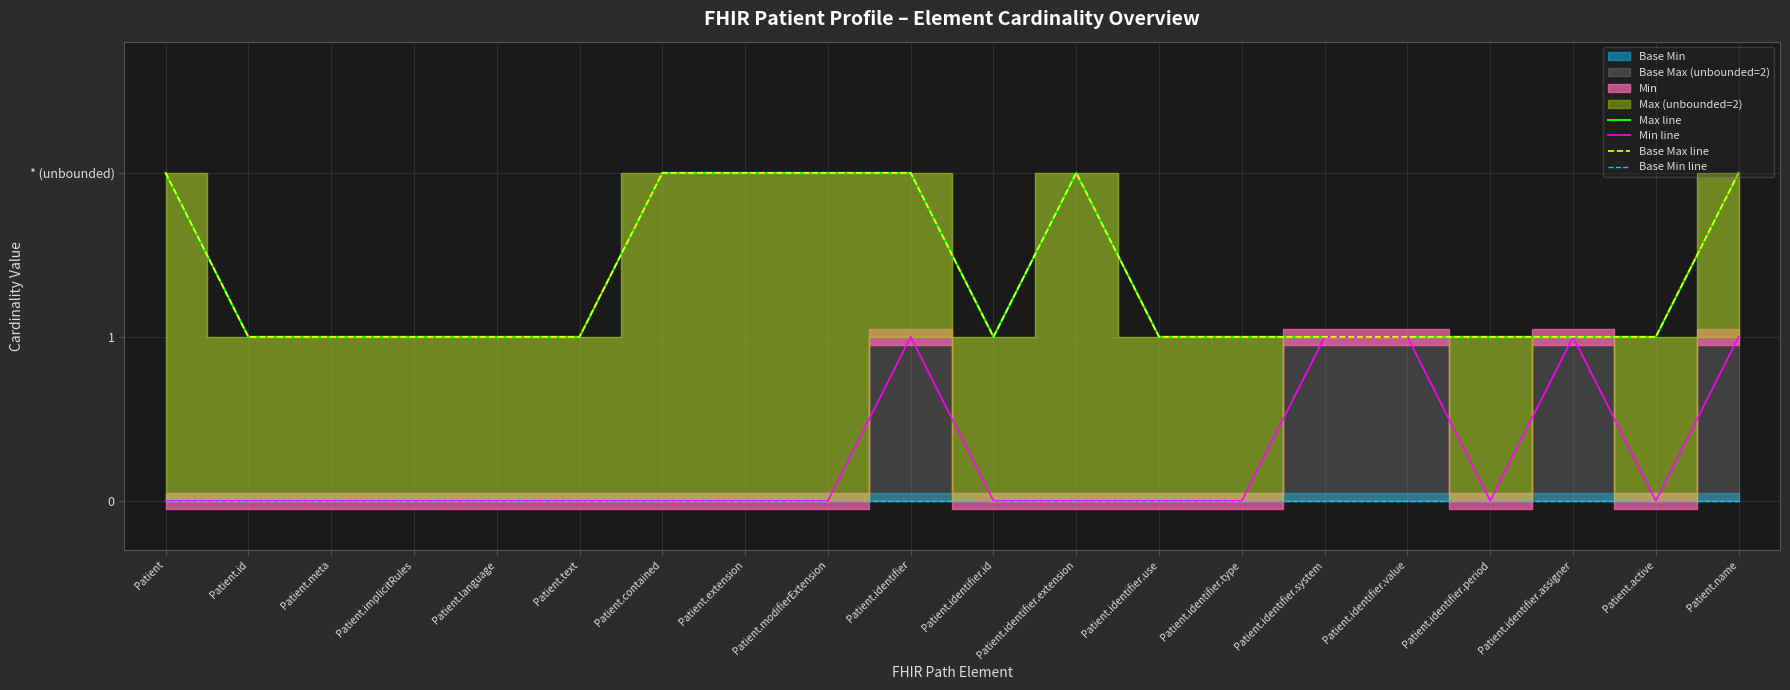

How many lines are shown in the chart?

4